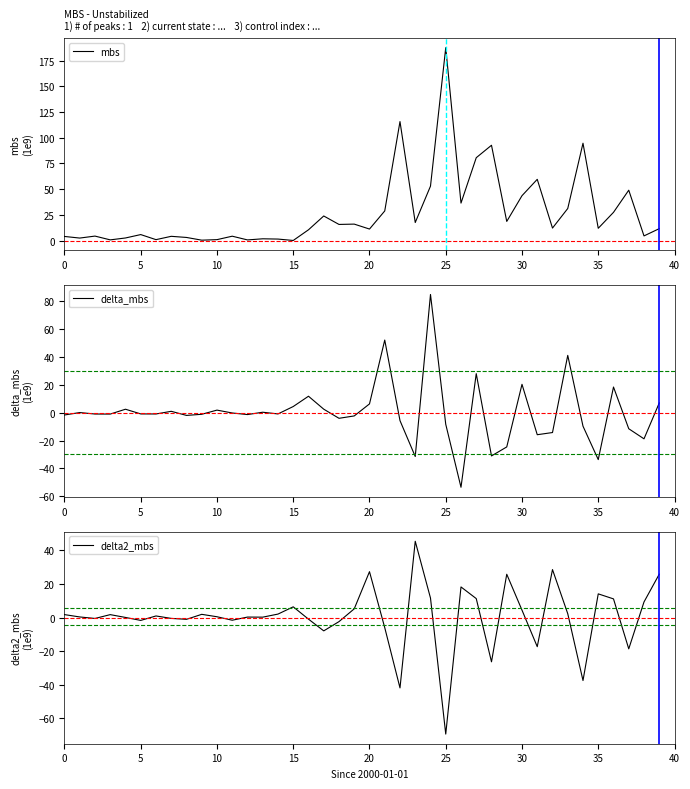

After their last crossing, which series has the higher values: delta_mbs or mbs?

mbs